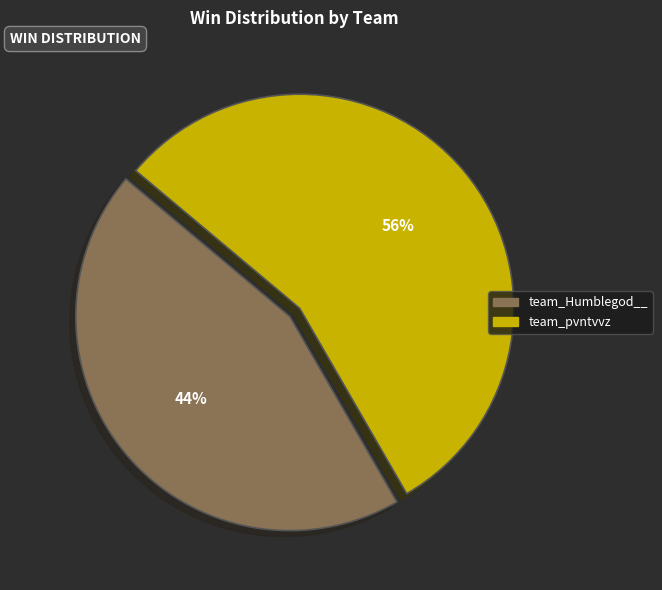

Does any single category account for the majority?

Yes